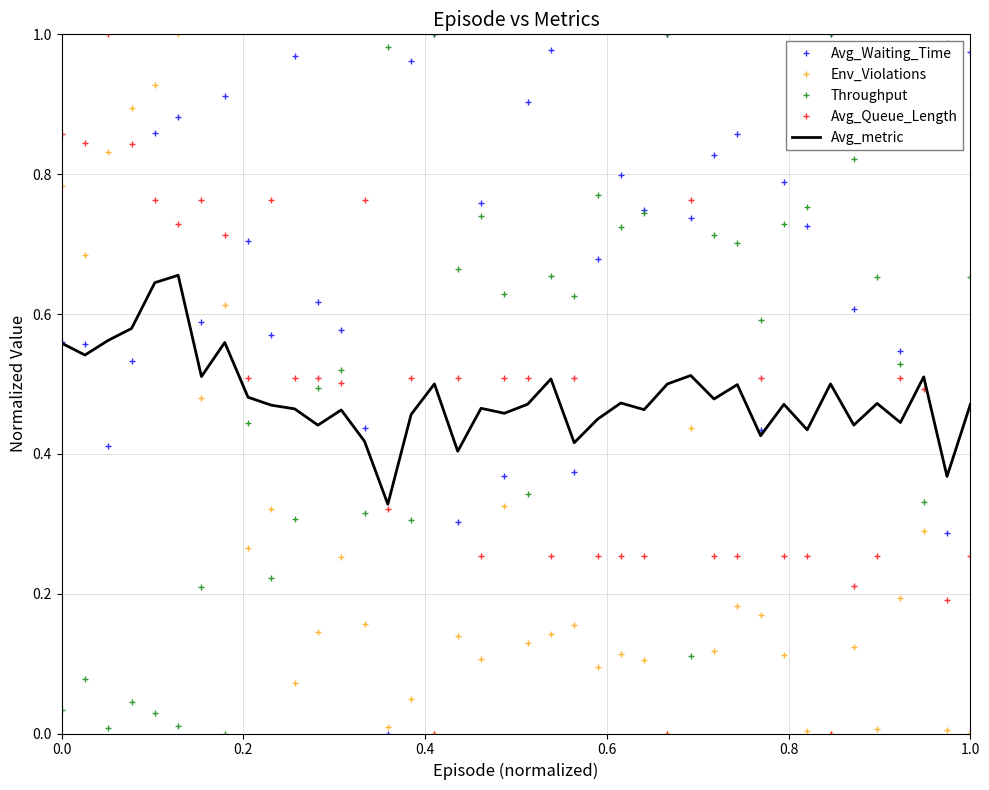

Which series ends up on top after the final intersection of Env_Violations and Avg_metric?

Avg_metric